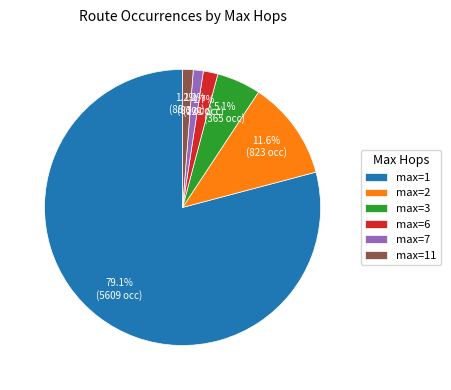

How much of the chart is everything except max=11?

98.8%